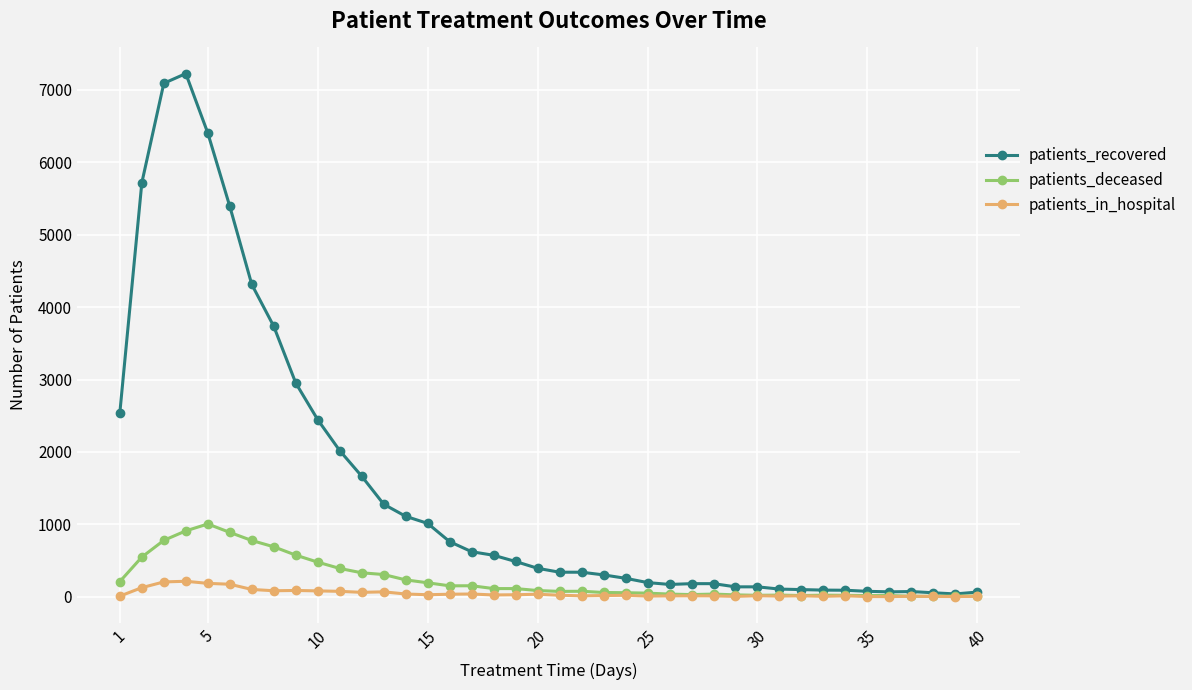

Which series has the largest range (max minus min)?

patients_recovered